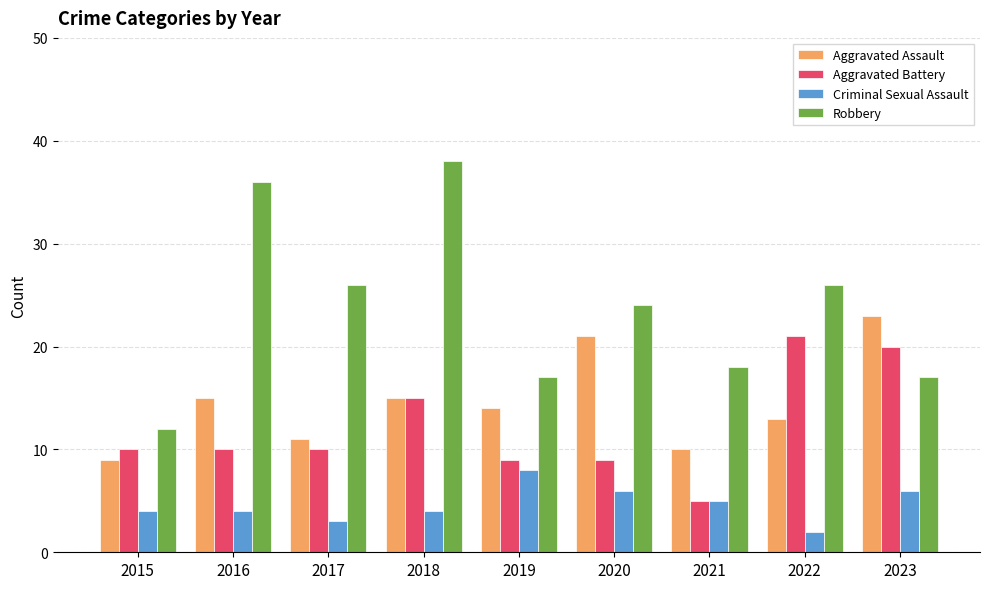

Which series has the widest spread of values?

Robbery